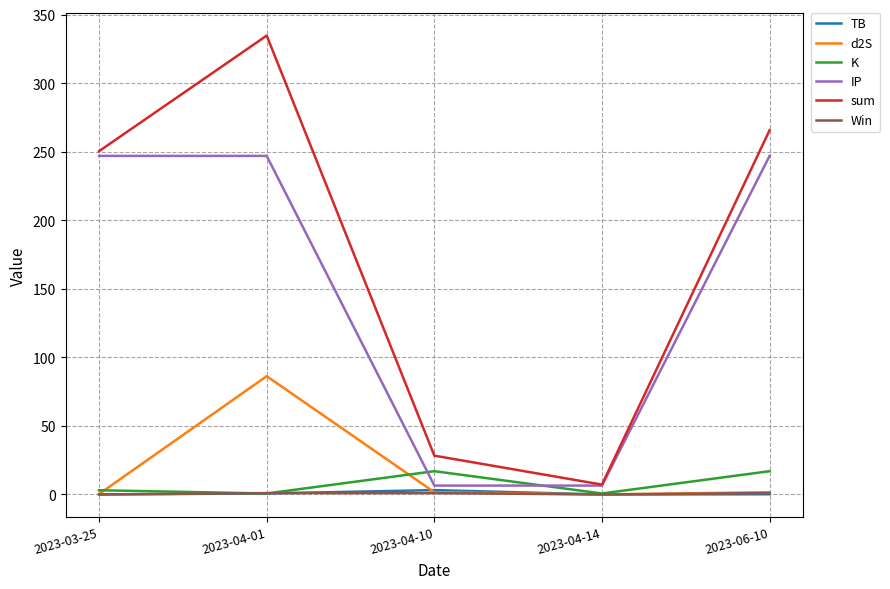

Is the value of IP at 2023-03-25 greater than the value of Win at 2023-04-14?

Yes